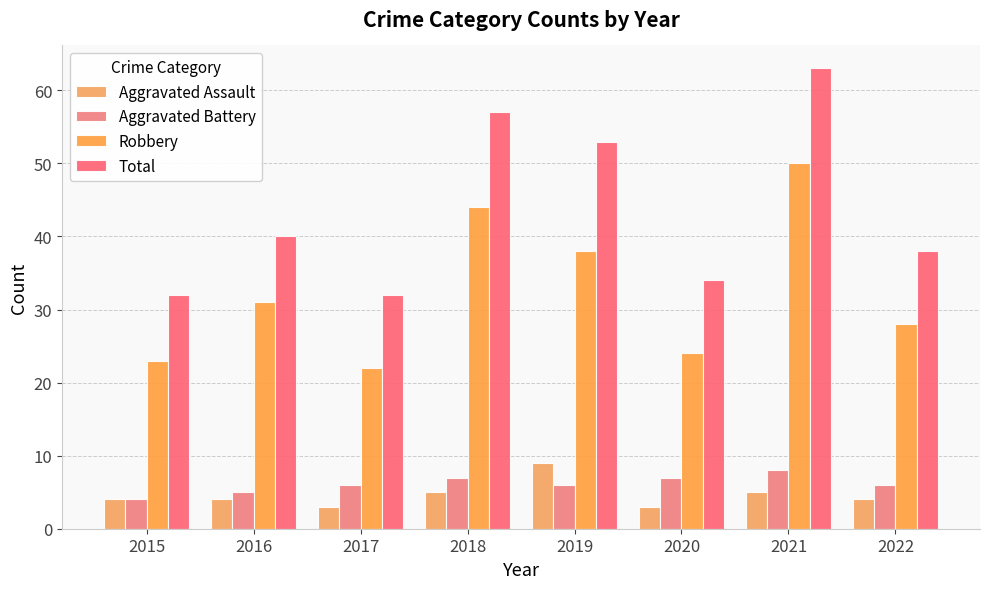

What is the value of the Aggravated Battery bar at the 2nd from the left?

5